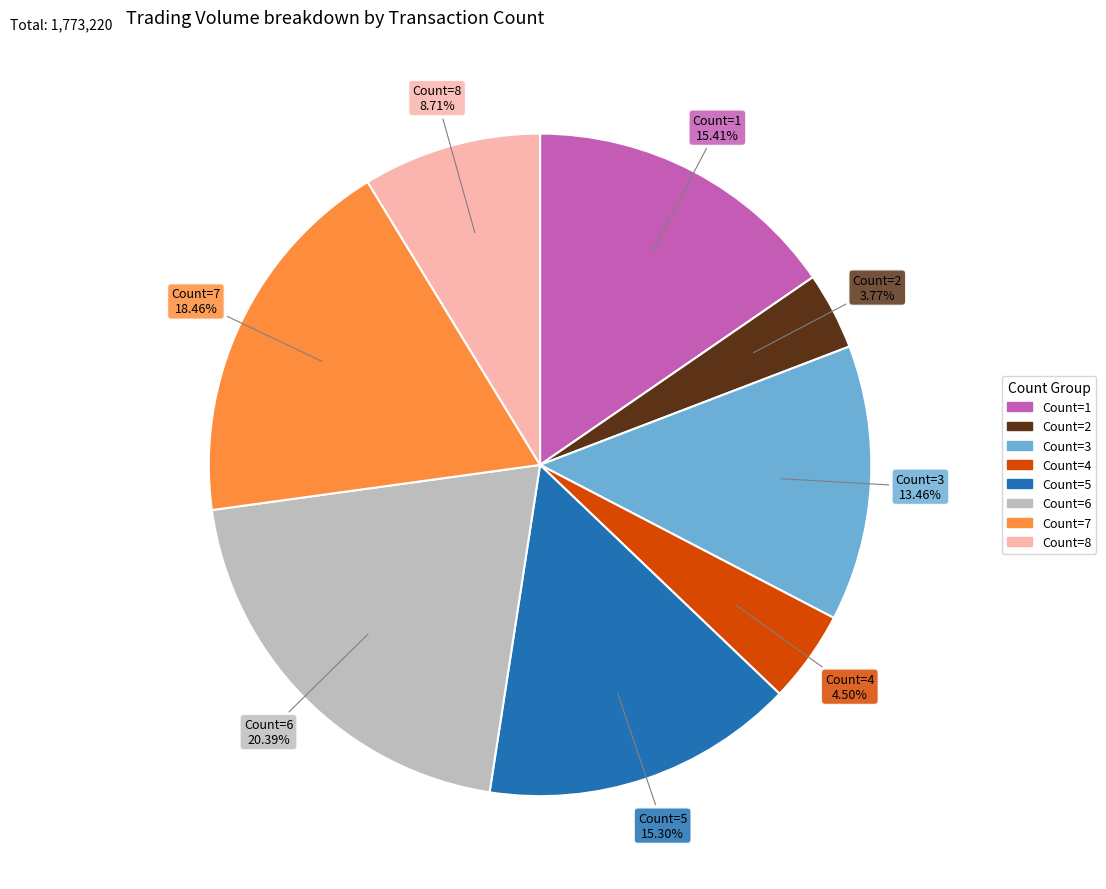

Is there a majority slice in this chart?

No